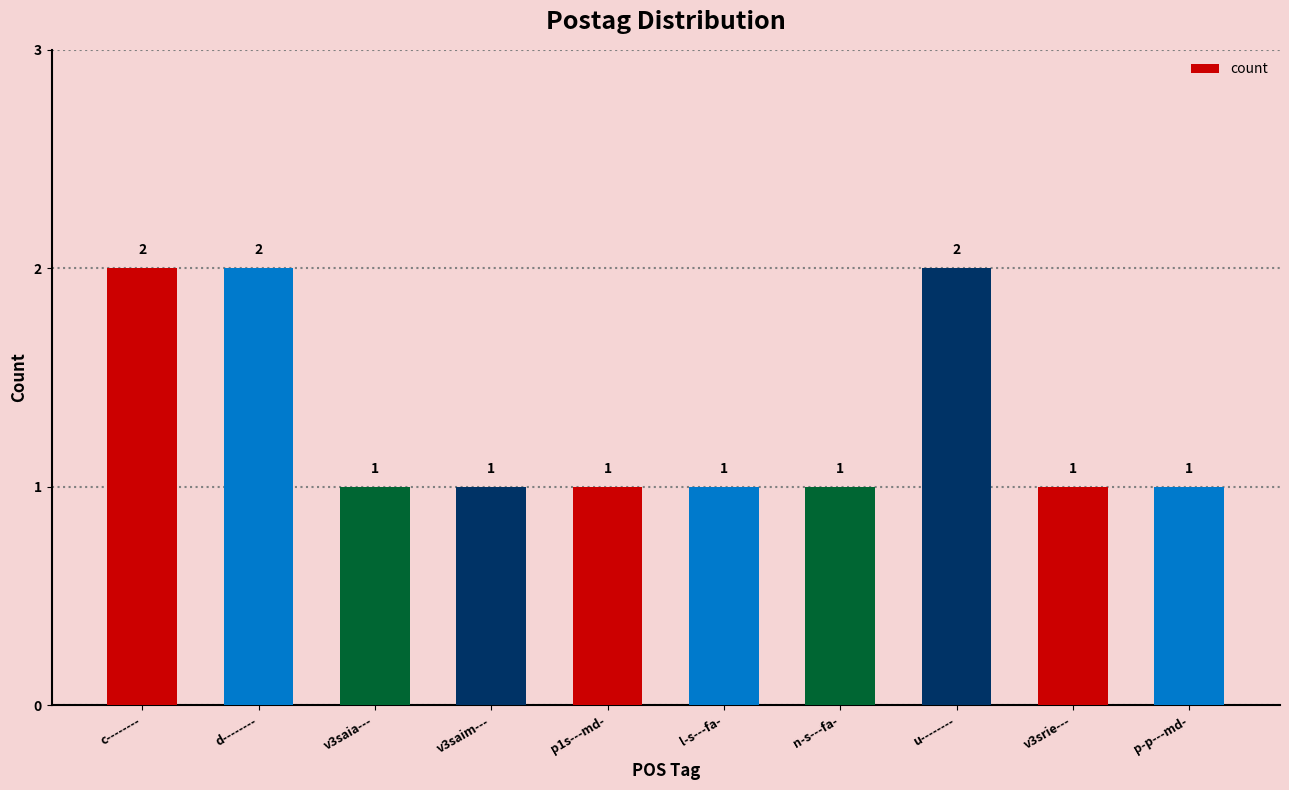

What is the approximate value at v3srie---?

1